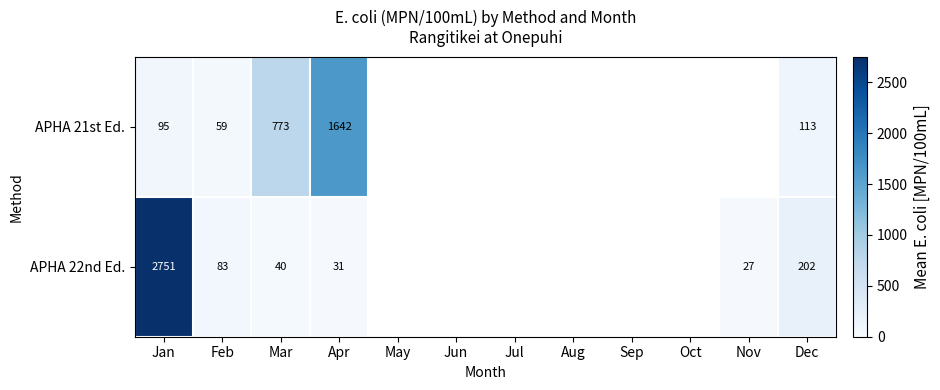

How many categories are shown in the chart?

12